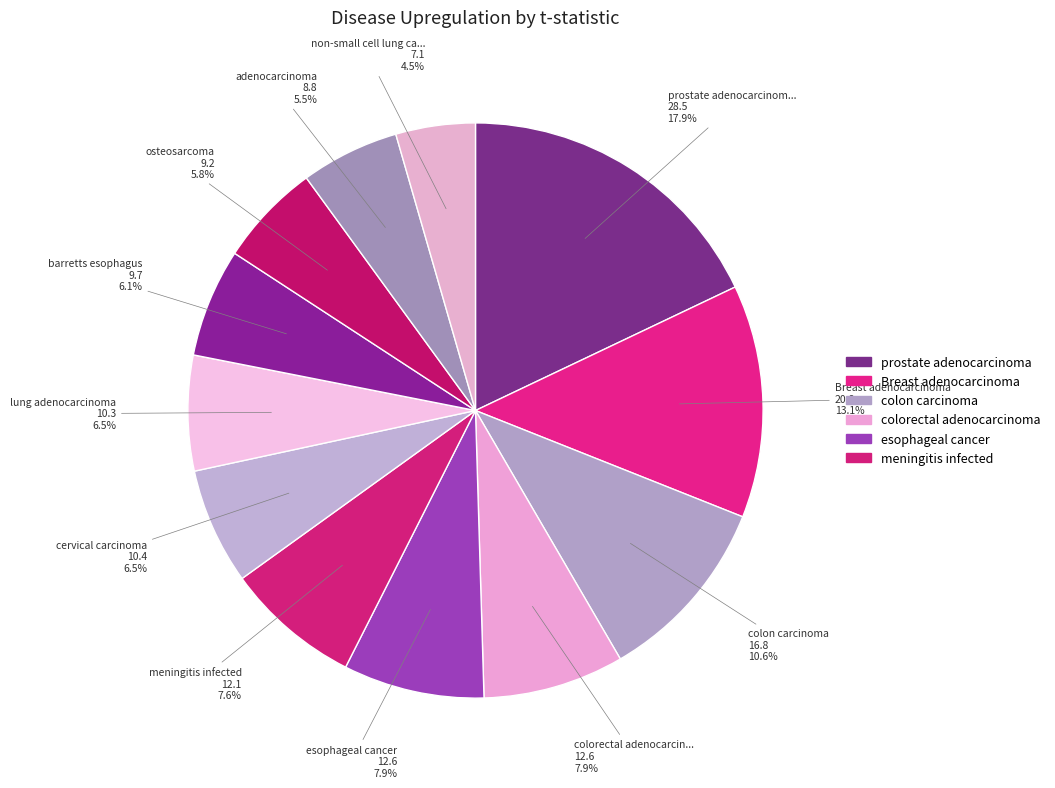

How many slices are in this pie chart?

12